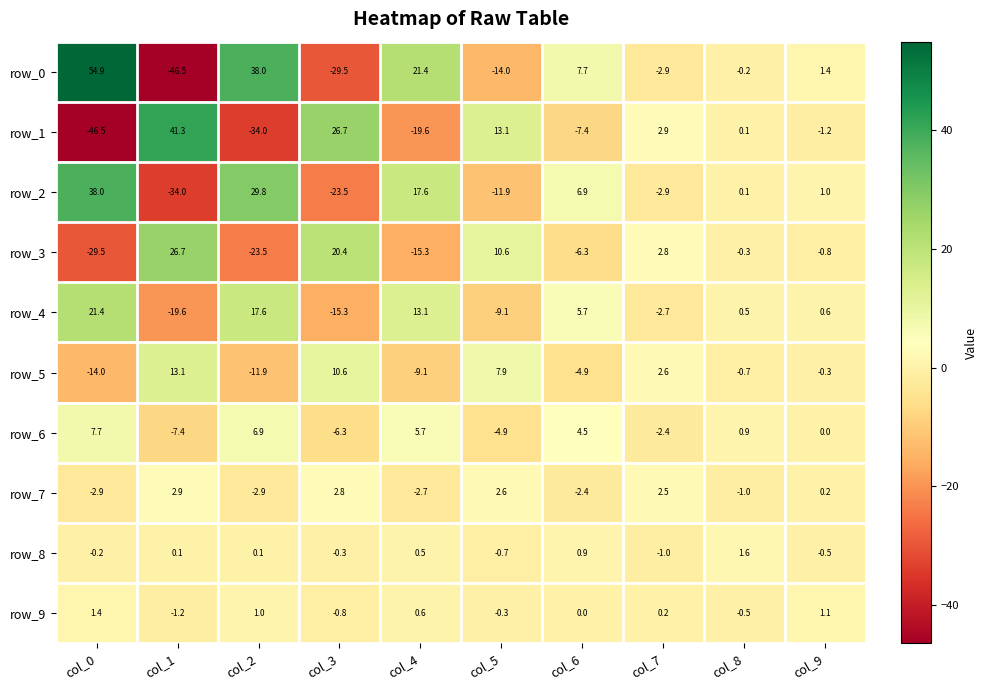

At which category is the sum across all series the highest?

col_0